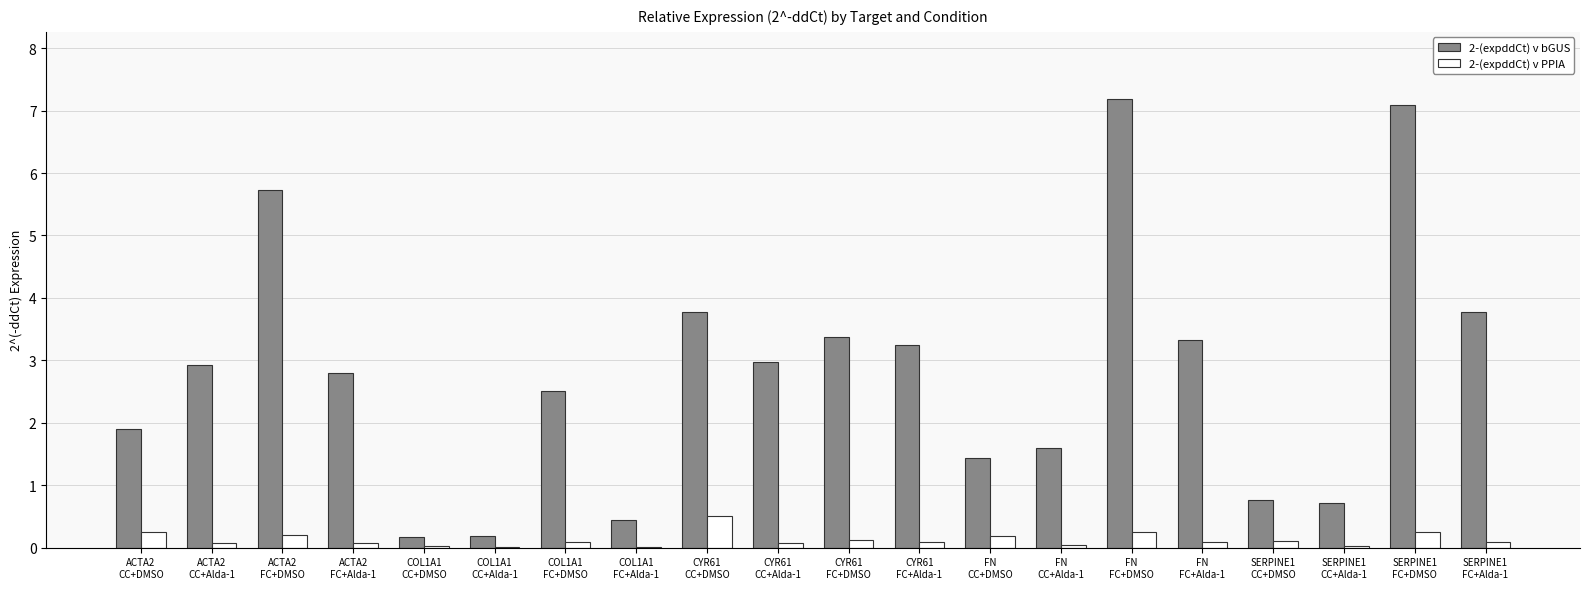

What is the maximum value shown in the chart?

7.2